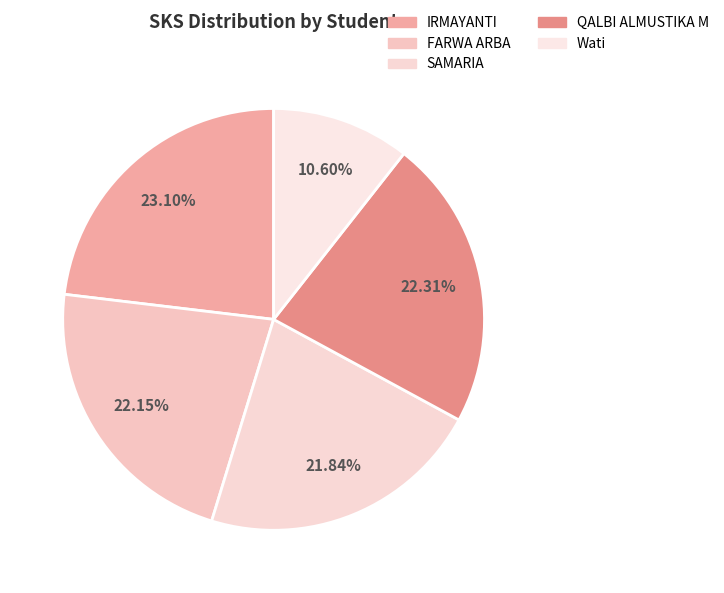

How many slices are in this pie chart?

5